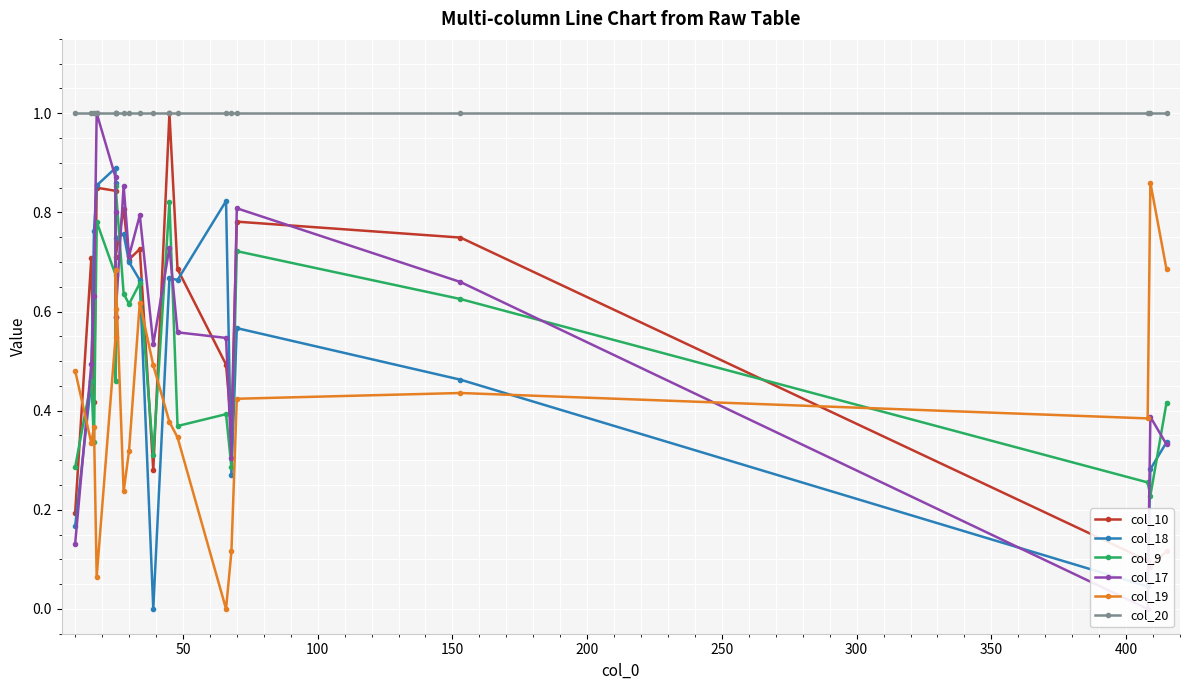

Reading right to left, transcribe all the data shown in this chart.

col_10: 0.1	0.1	0.1	0.7	0.8	0.4	0.5	0.7	1.0	0.3	0.7	0.7	0.8	0.7	0.6	0.8	0.8	0.4	0.7	0.2
col_18: 0.3	0.3	0.0	0.5	0.6	0.3	0.8	0.7	0.7	0.0	0.7	0.7	0.8	0.7	0.9	0.9	0.9	0.8	0.5	0.2
col_9: 0.4	0.2	0.3	0.6	0.7	0.3	0.4	0.4	0.8	0.3	0.7	0.6	0.6	0.9	0.5	0.7	0.8	0.3	0.5	0.3
col_17: 0.3	0.4	0.0	0.7	0.8	0.3	0.5	0.6	0.7	0.5	0.8	0.7	0.9	0.6	0.8	0.9	1.0	0.6	0.5	0.1
col_19: 0.7	0.9	0.4	0.4	0.4	0.1	0.0	0.3	0.4	0.5	0.6	0.3	0.2	0.7	0.6	0.5	0.1	0.4	0.3	0.5
col_20: 1.0	1.0	1.0	1.0	1.0	1.0	1.0	1.0	1.0	1.0	1.0	1.0	1.0	1.0	1.0	1.0	1.0	1.0	1.0	1.0